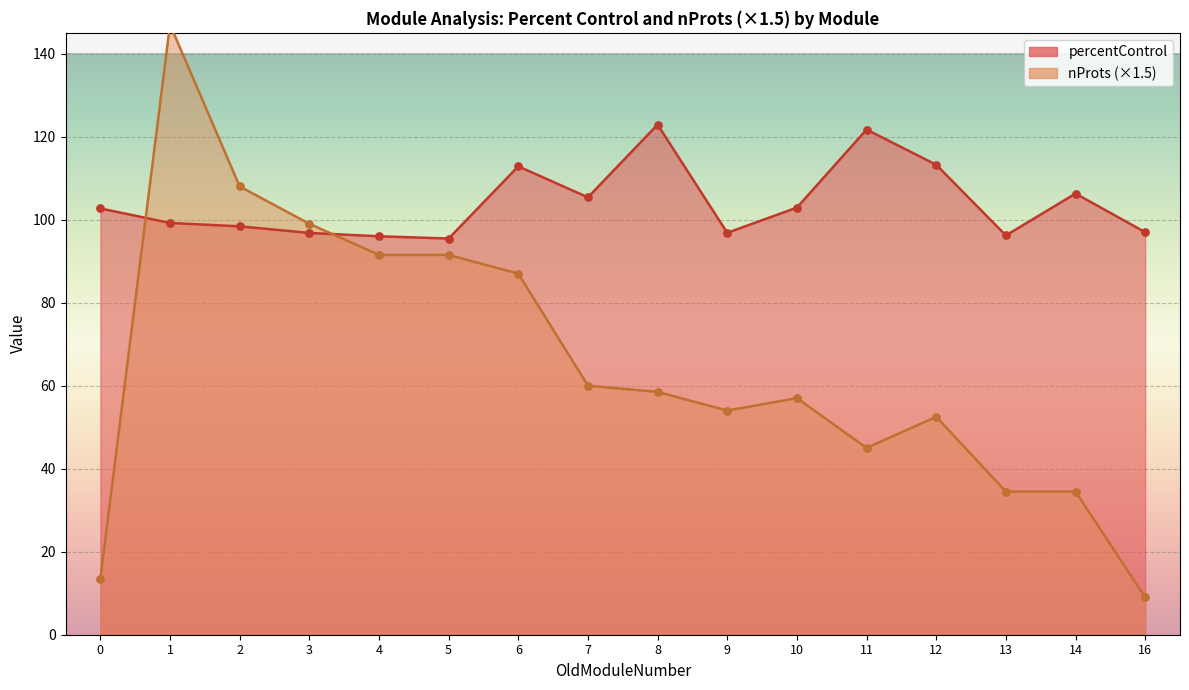

Which series has the largest Y range (max minus min)?

nProts